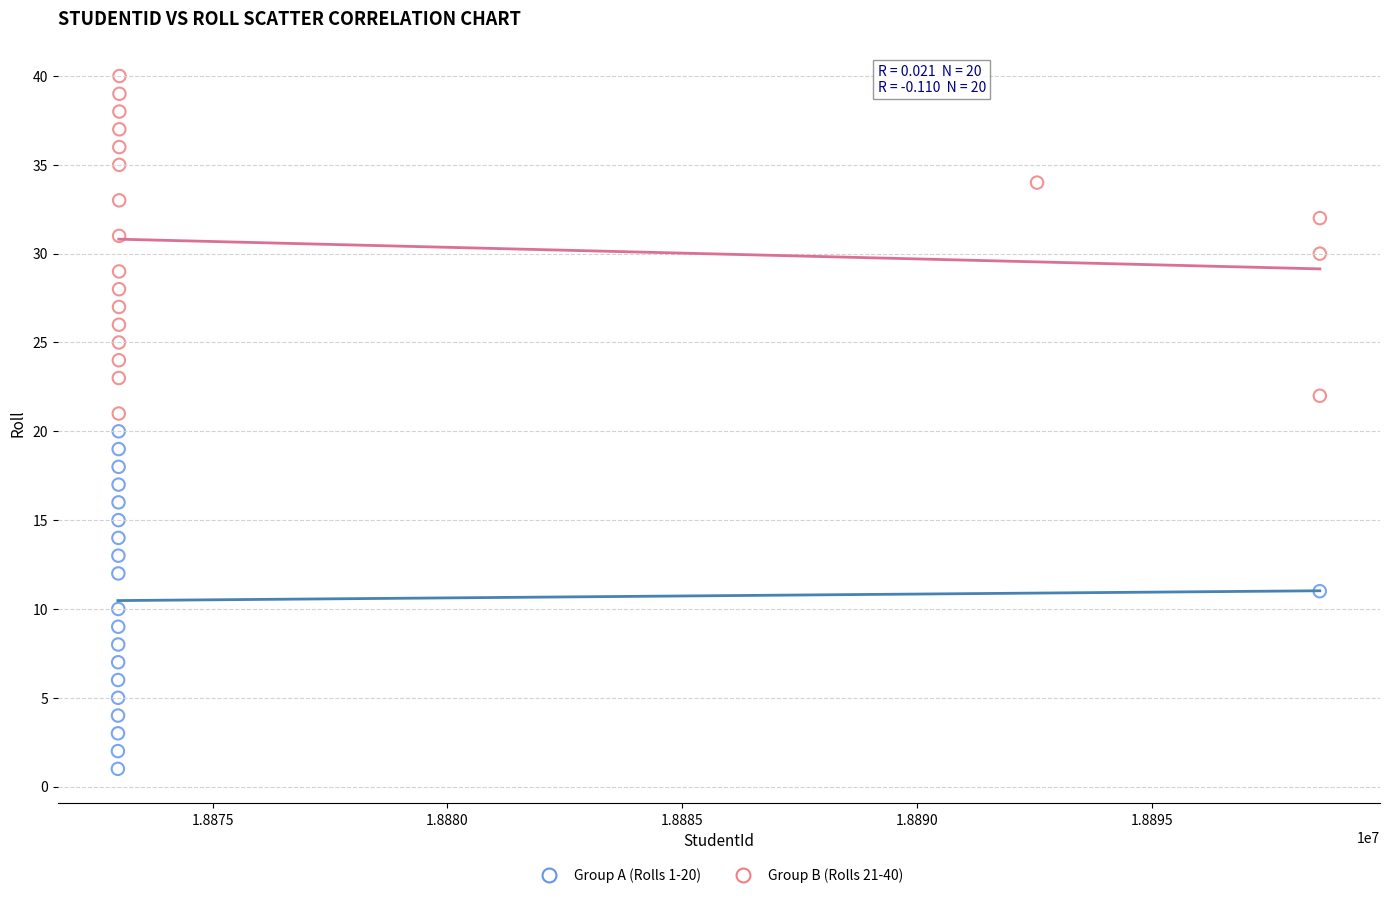

Which series contains the highest Y value?

Group B (Rolls 21-40)